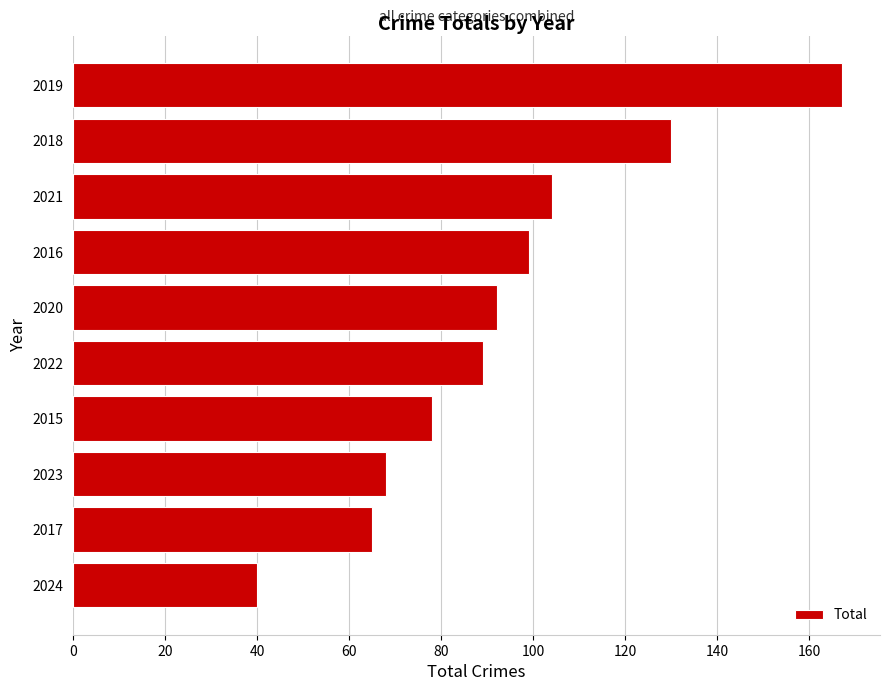

The chart shows a value of 68 at 2023. True or false?

True